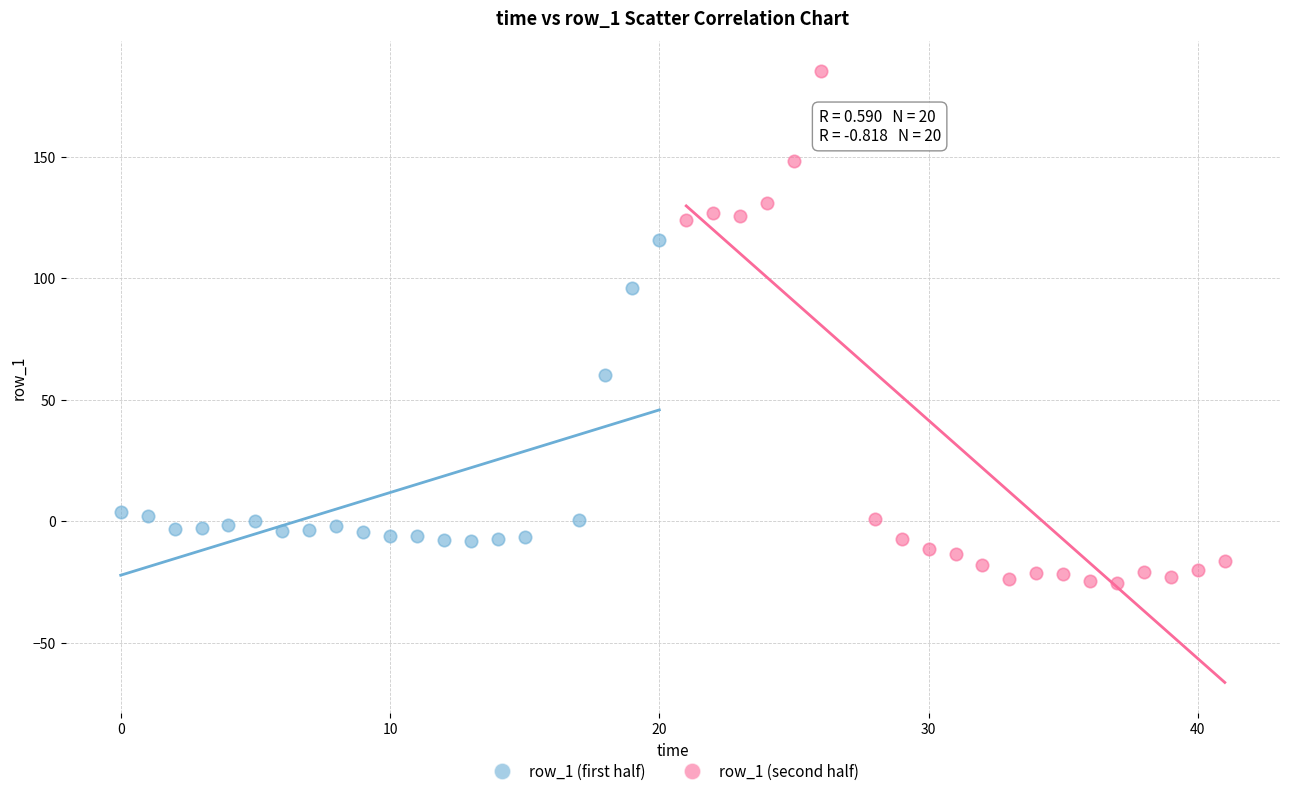

Which series reaches the minimum Y coordinate?

row_1 (second half)